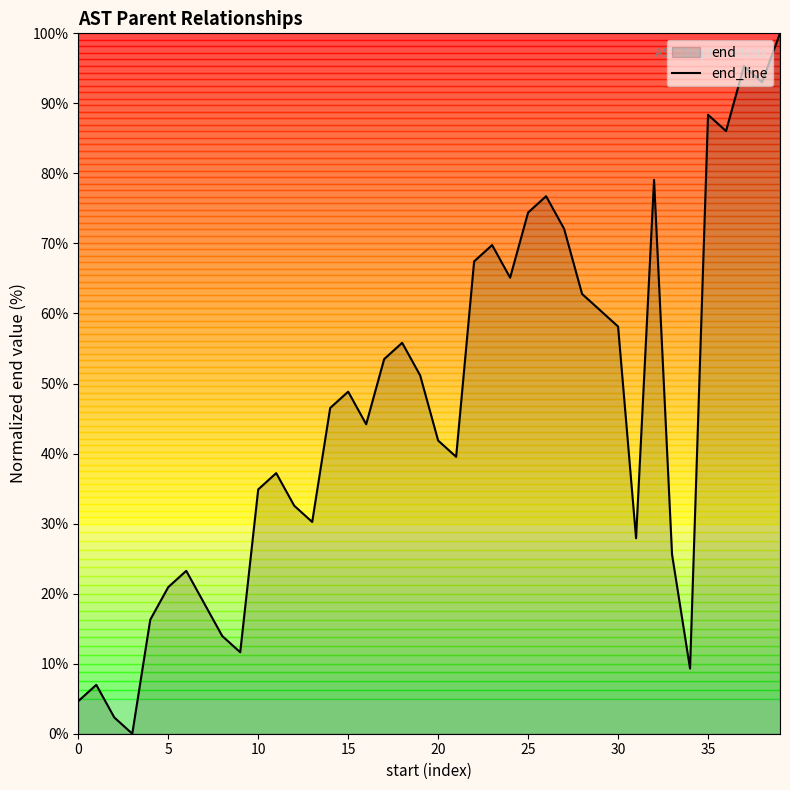

The chart shows a value of 4.7 at 0. True or false?

True